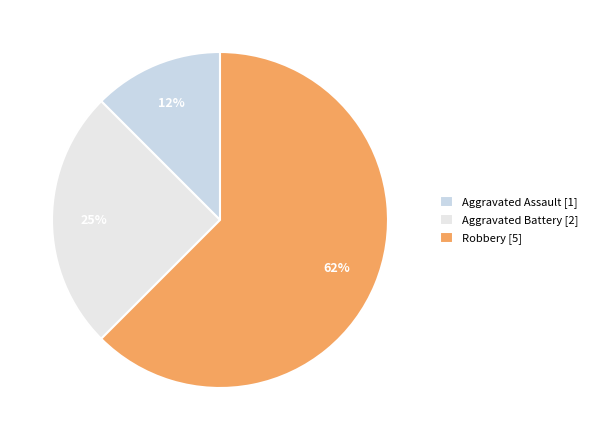

Which category has the biggest portion of the pie?

Robbery